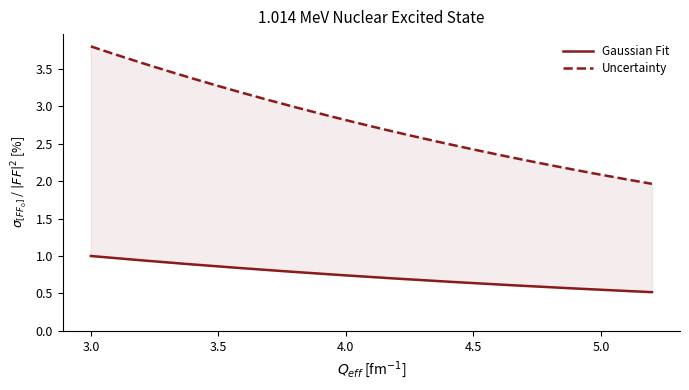

Which series has the largest range (max minus min)?

Uncertainty